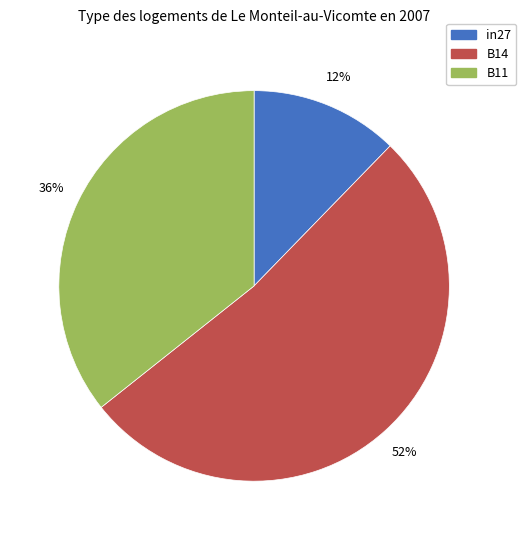

Combined, do in27 and B14 account for over 50%?

Yes